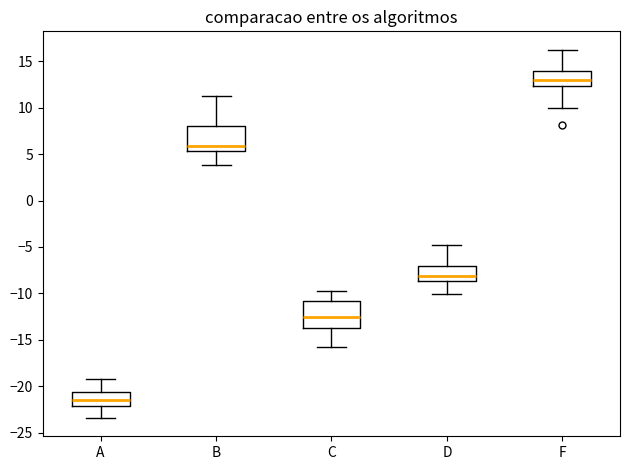

Which box has the highest median line?

F